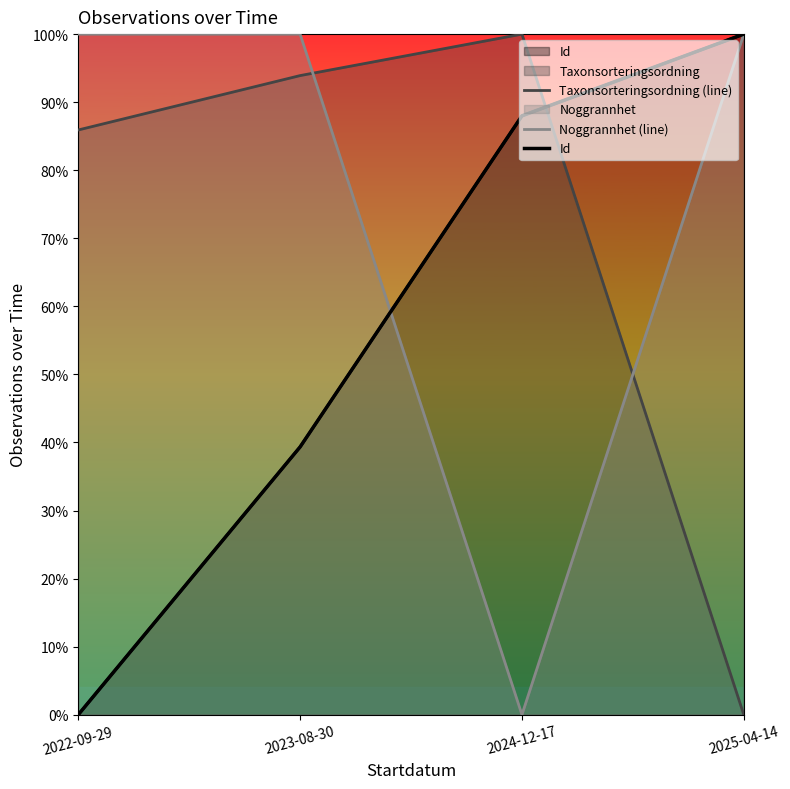

What is the spread (max minus min) of values at 2024-12-17?

1.0